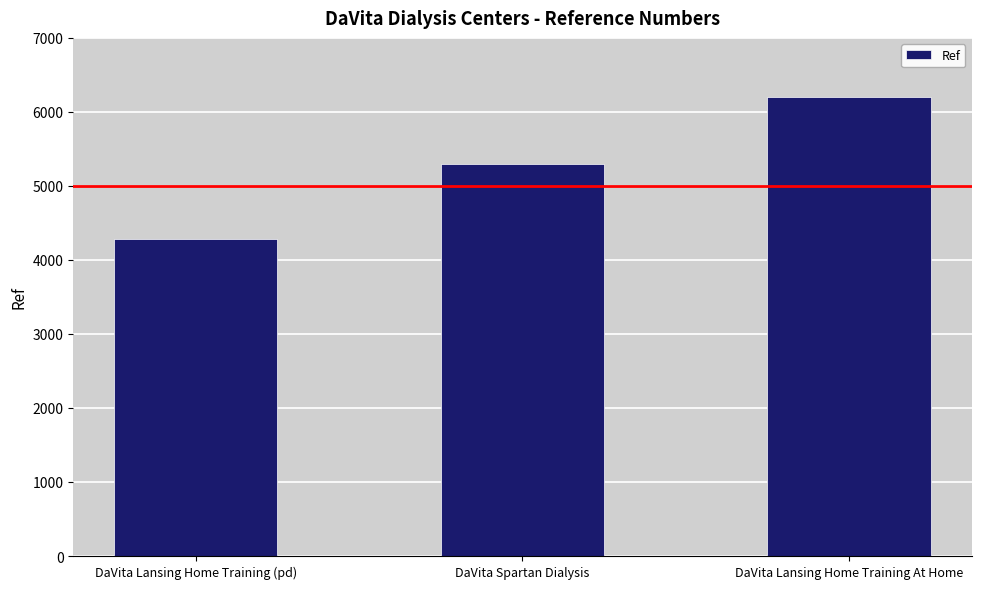

What is the average value?

5264